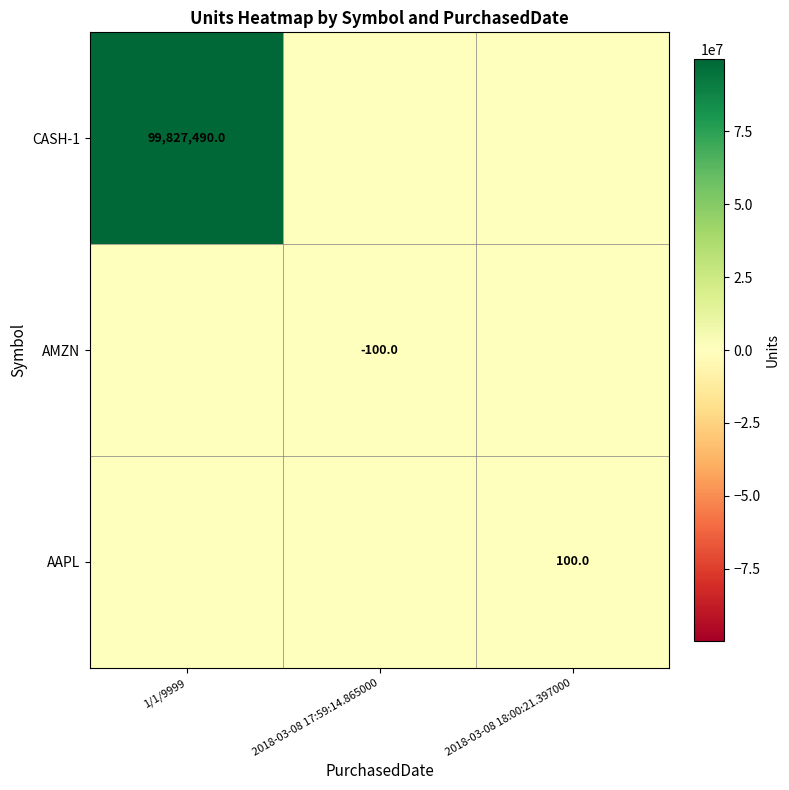

The AMZN series shows -45 at 2018-03-08 17:59:14.865000. True or false?

False